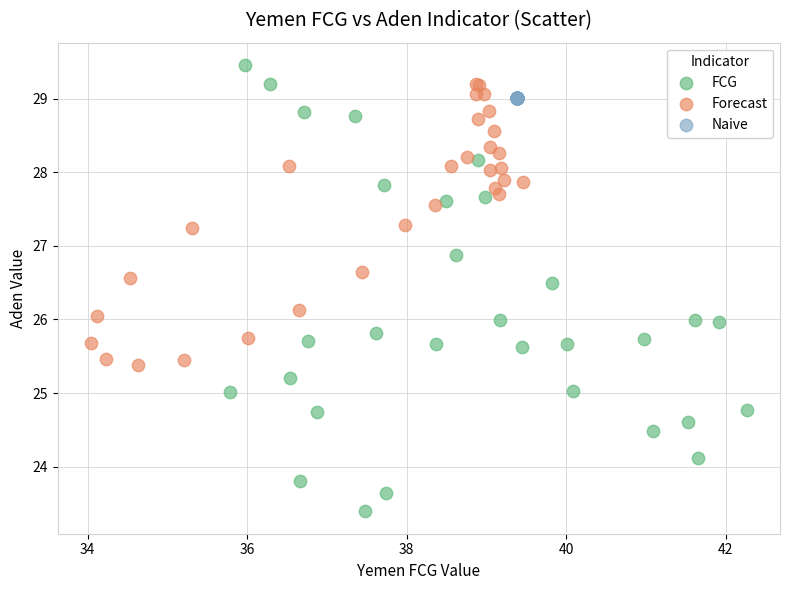

Which series contains the lowest Y value?

FCG